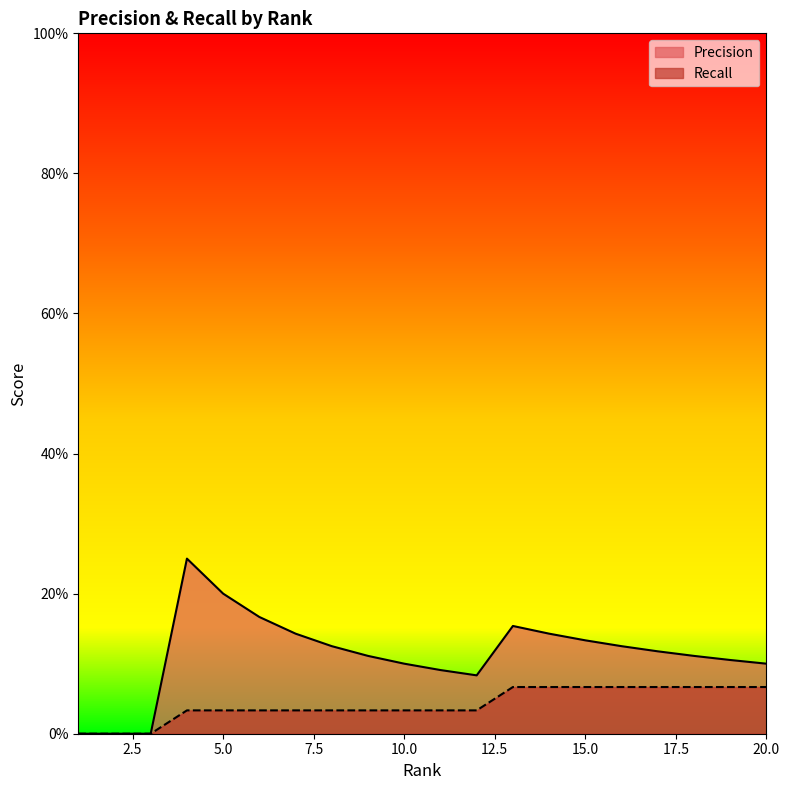

How many Recall values are between 0 and 1?

20